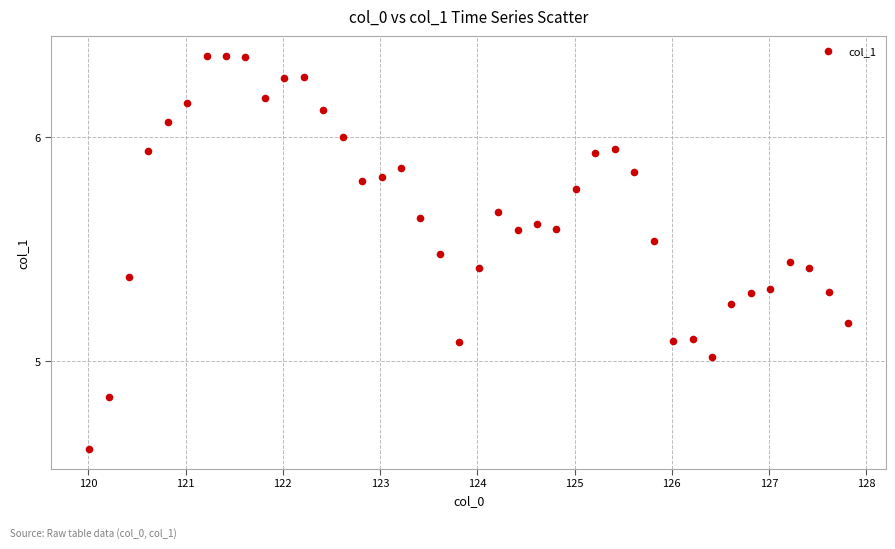

What is the range of X values (max minus min)?

7.8